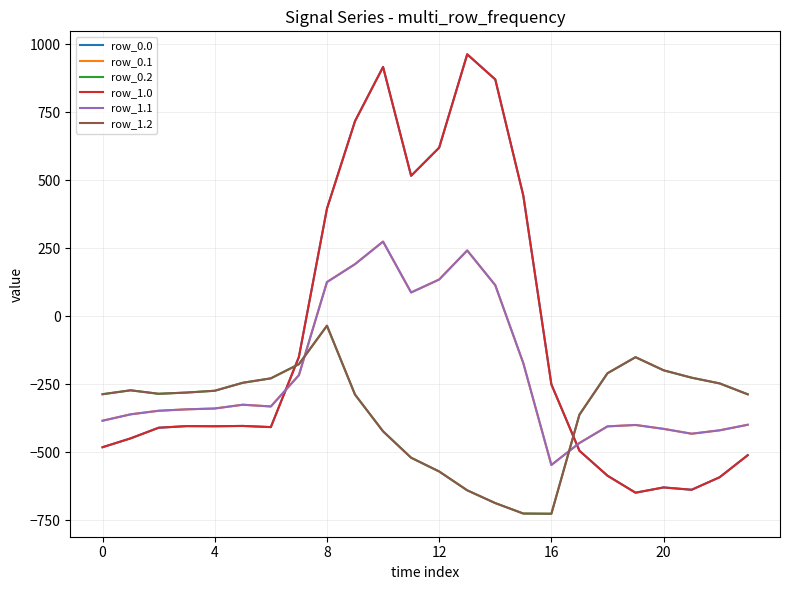

Where is row_1.0 nearest to the value 156?

8